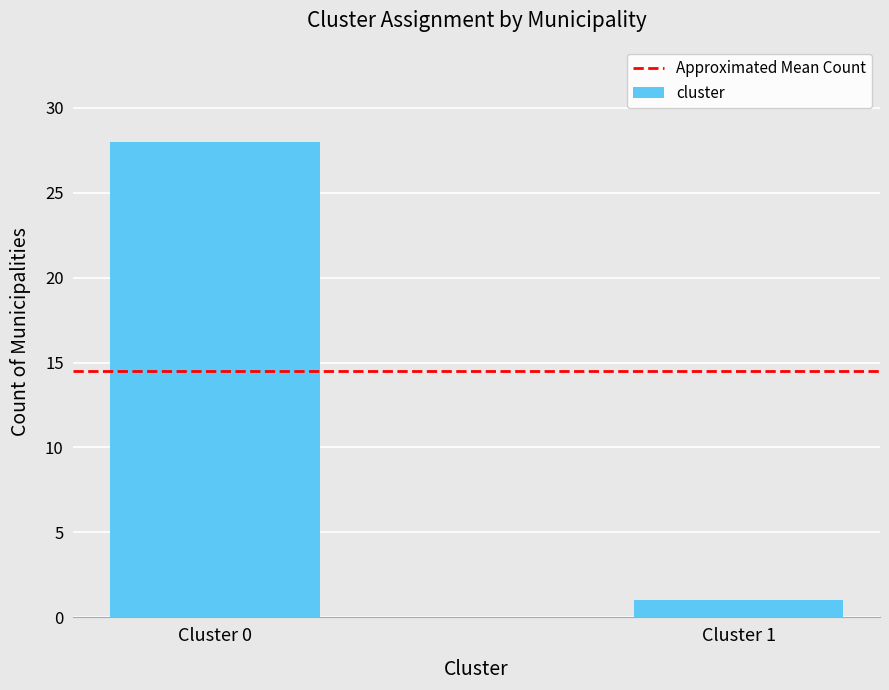

What is the difference between the maximum and minimum values?

27